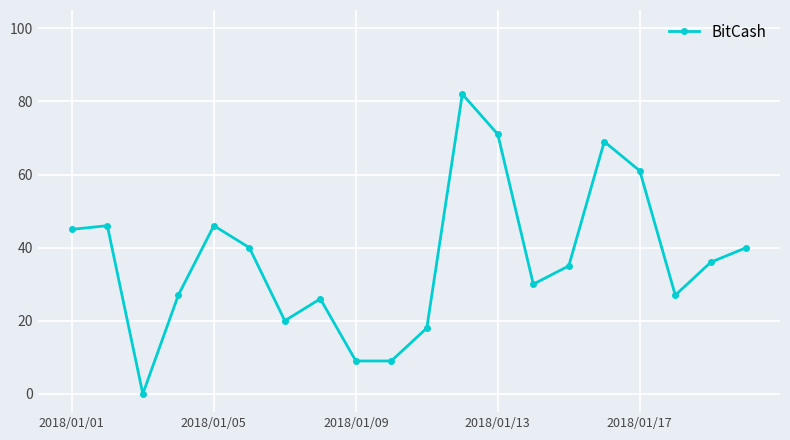

What is the value of the 12th point from the left?

82